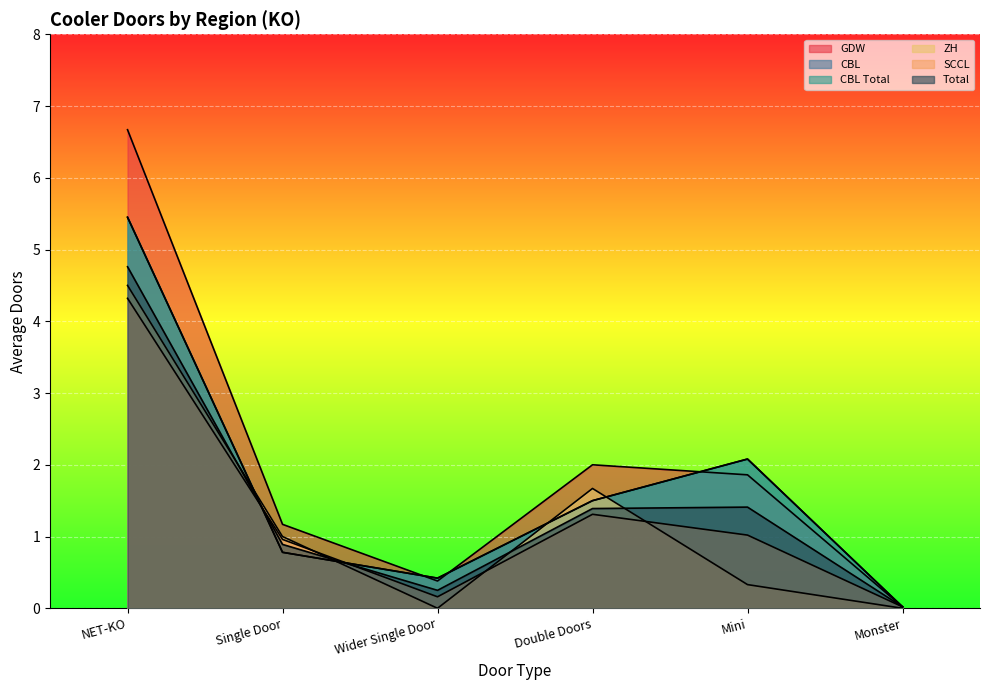

Which label corresponds to the smallest value in the chart?

Wider Single Door